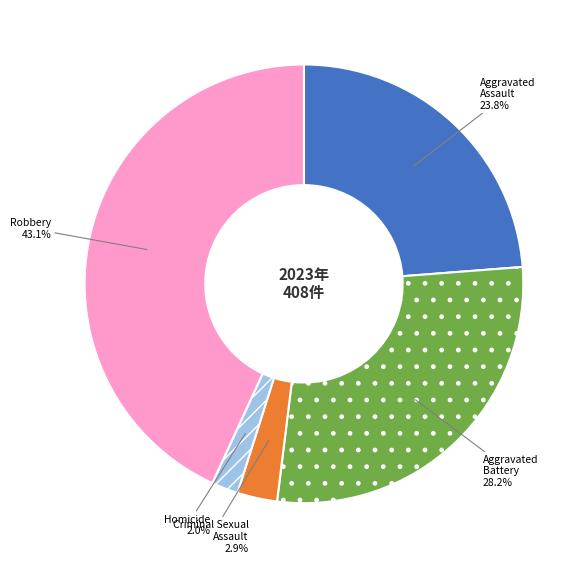

Combined, what portion of the pie is Criminal Sexual Assault and Homicide?

4.9%